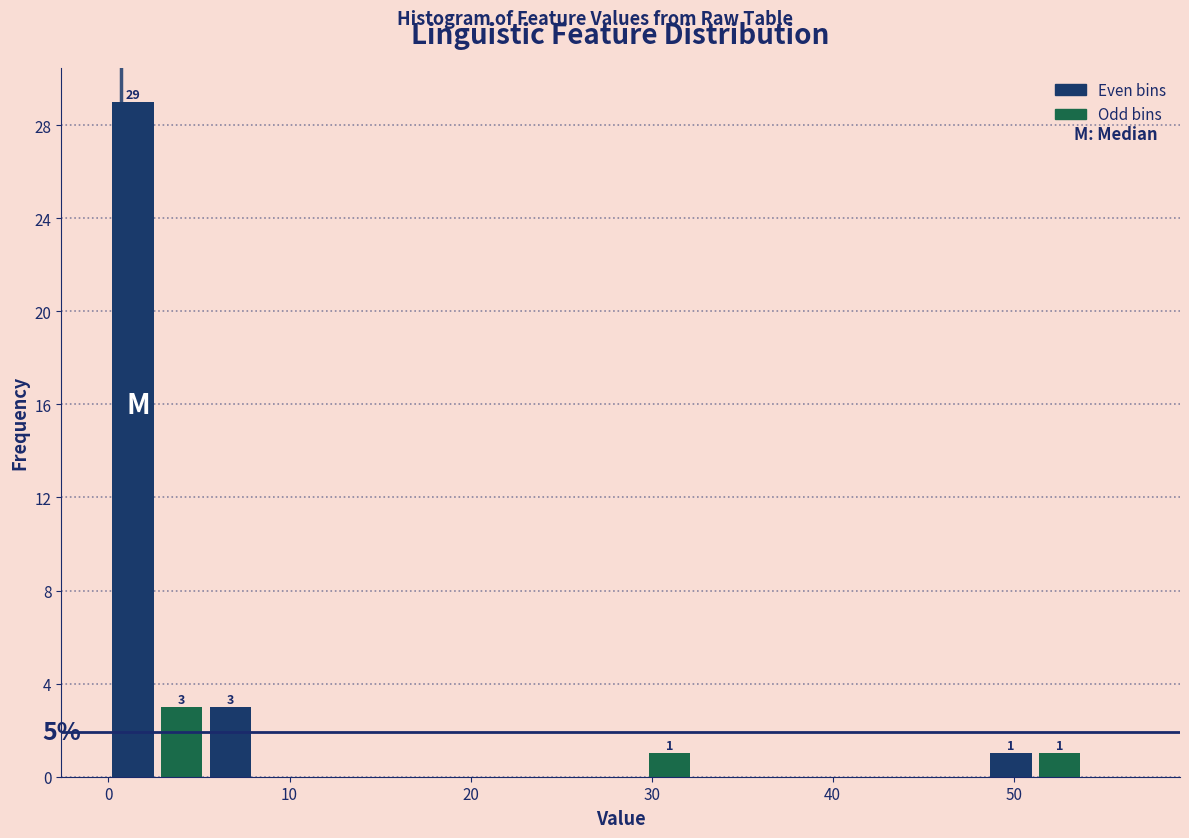

Read against the x-axis, roughly where is the centre of the tallest bar?

1